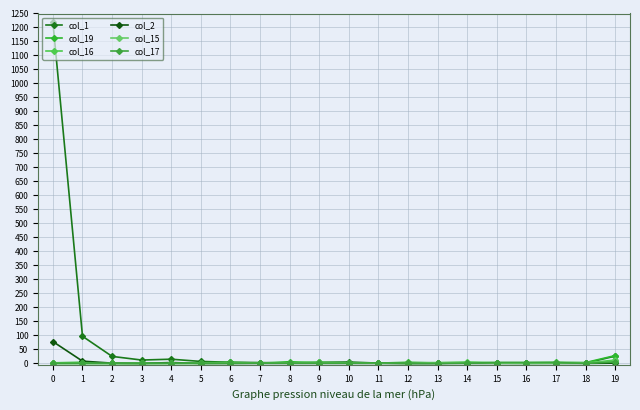

What is the spread (max minus min) of values at 13?

3